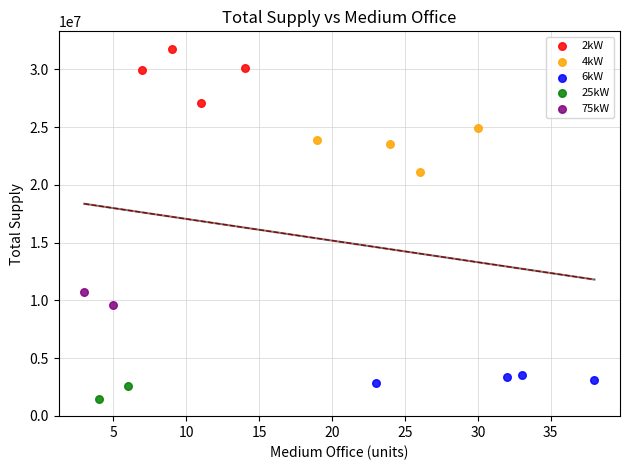

What are all the series names shown in the legend?

2kW, 4kW, 6kW, 25kW, 75kW